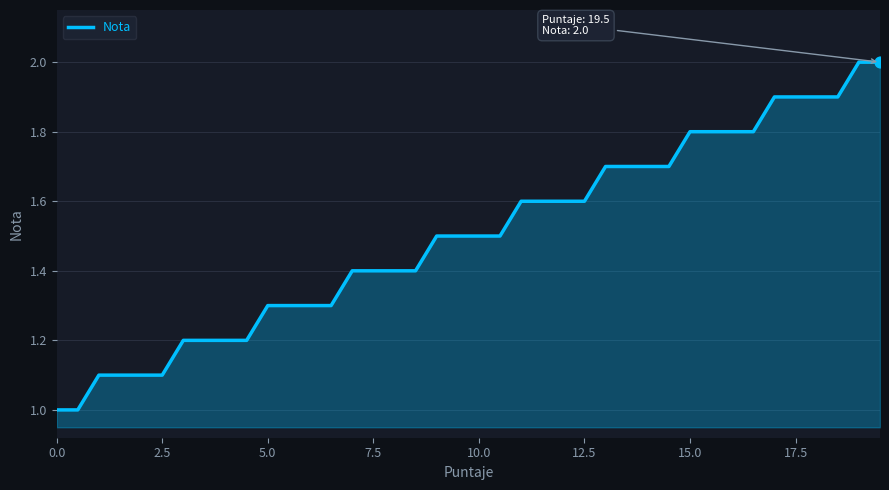

What is the smallest value displayed?

1.0